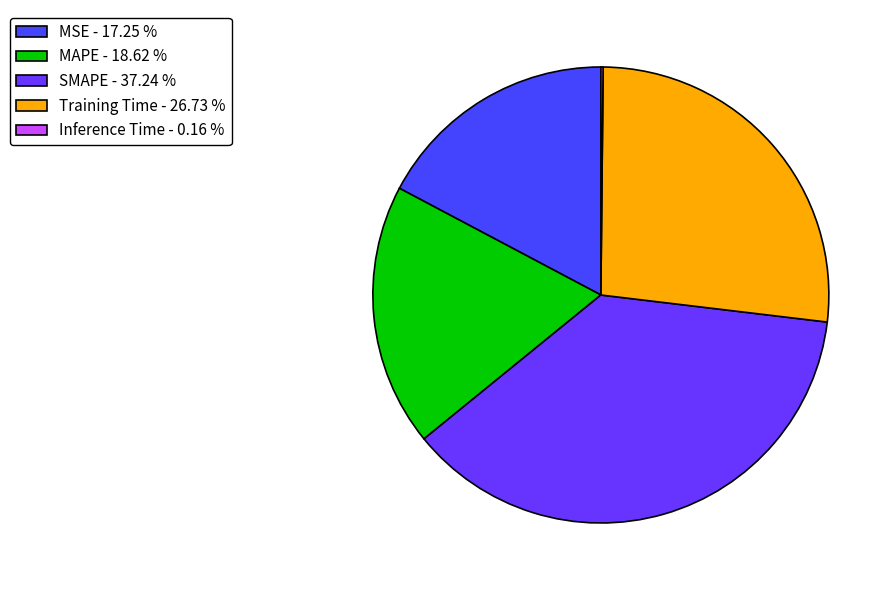

To the nearest percent, what percentage of the pie is MAPE?

19%